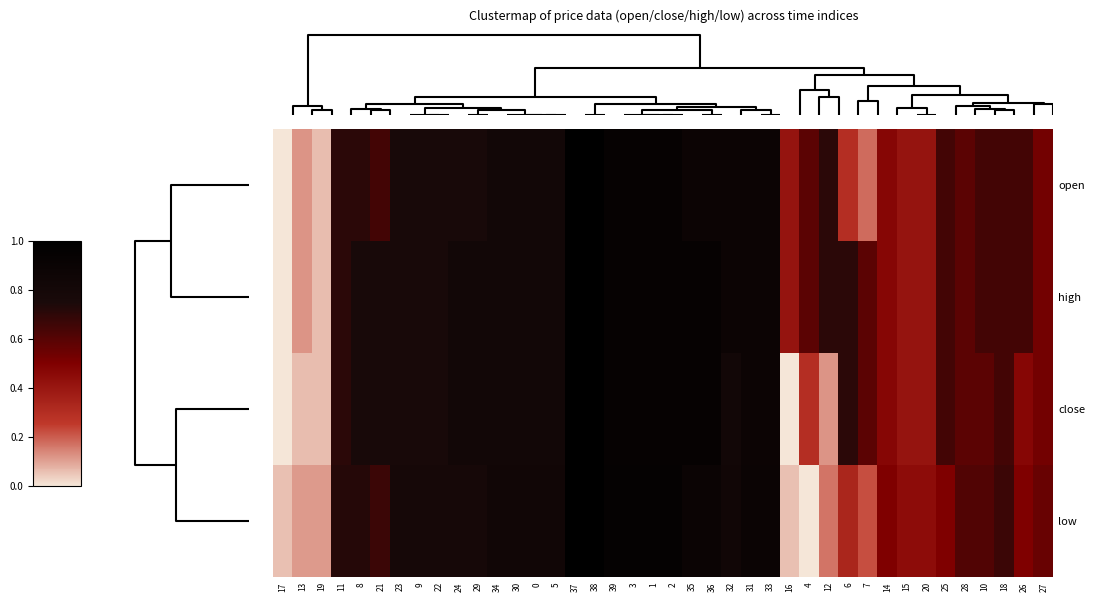

Which has a higher value, 30 or 4?

30